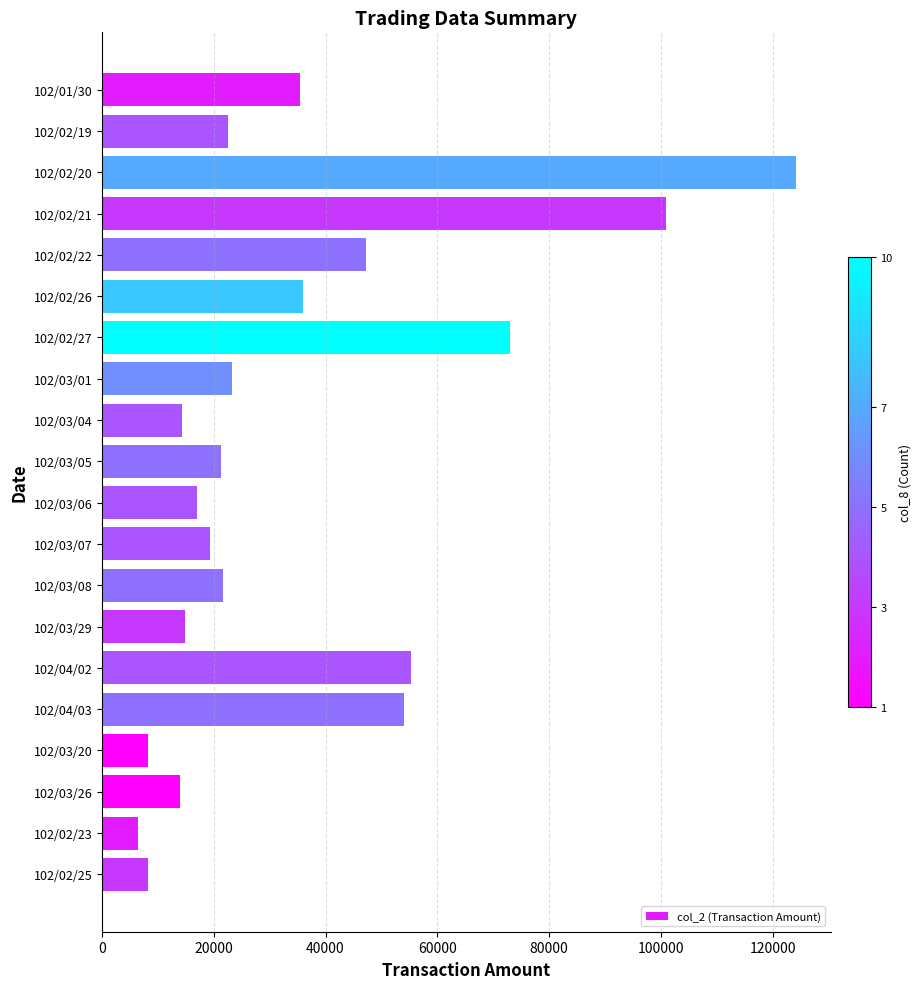

Read the value at 102/03/08, to the nearest 50.

21650